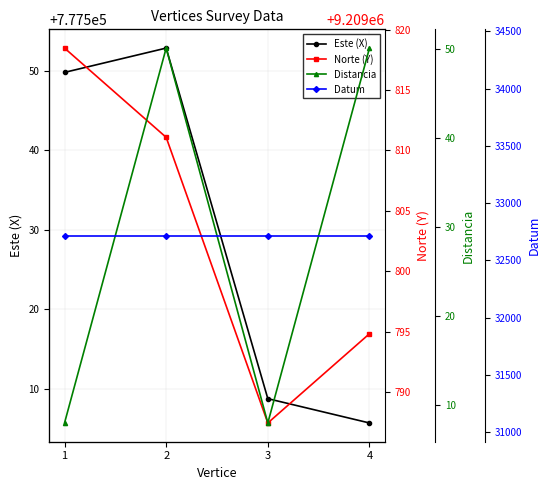

At which category does the chart reach its minimum across all series?

1